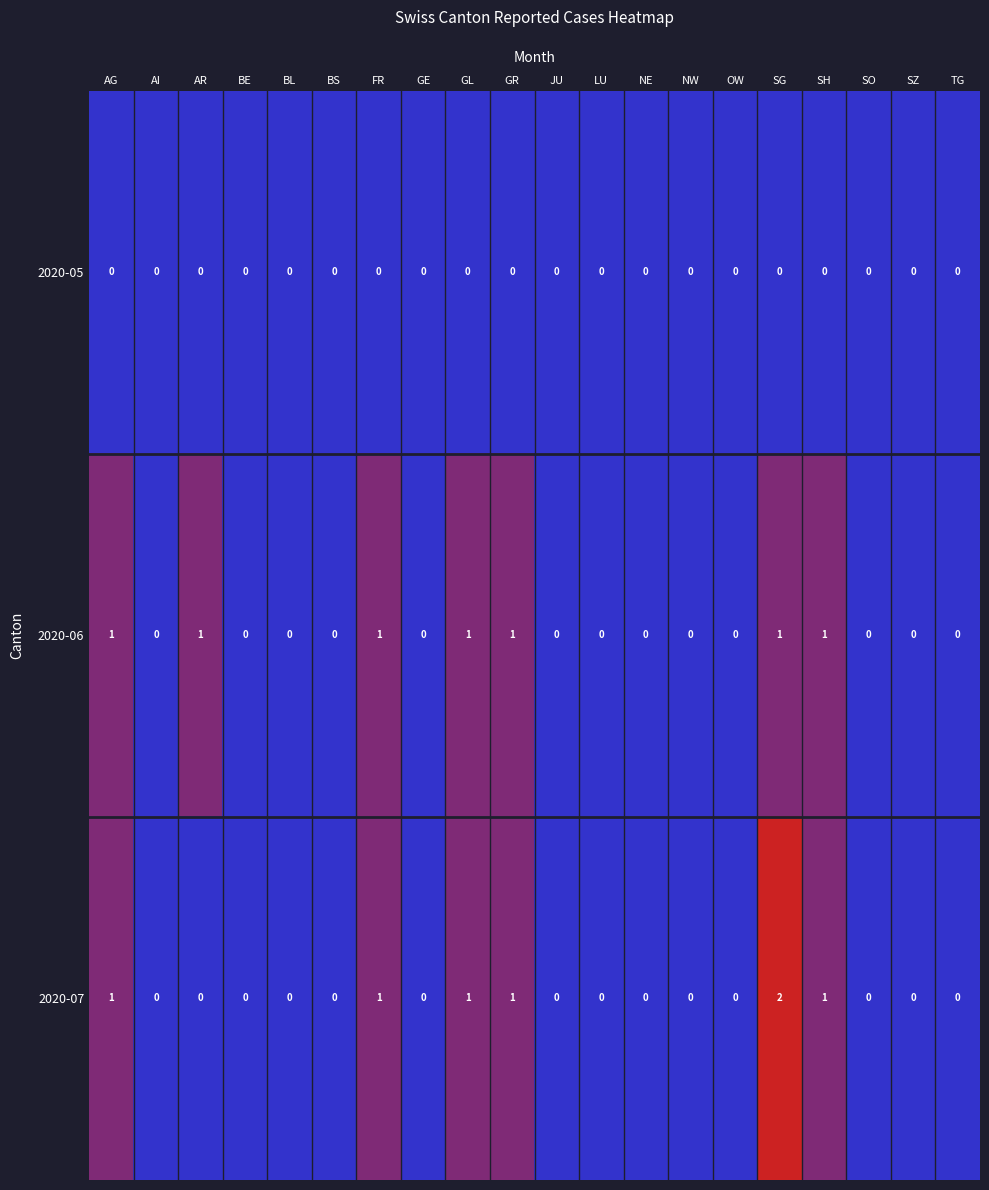

Which series has the widest spread of values?

2020-07